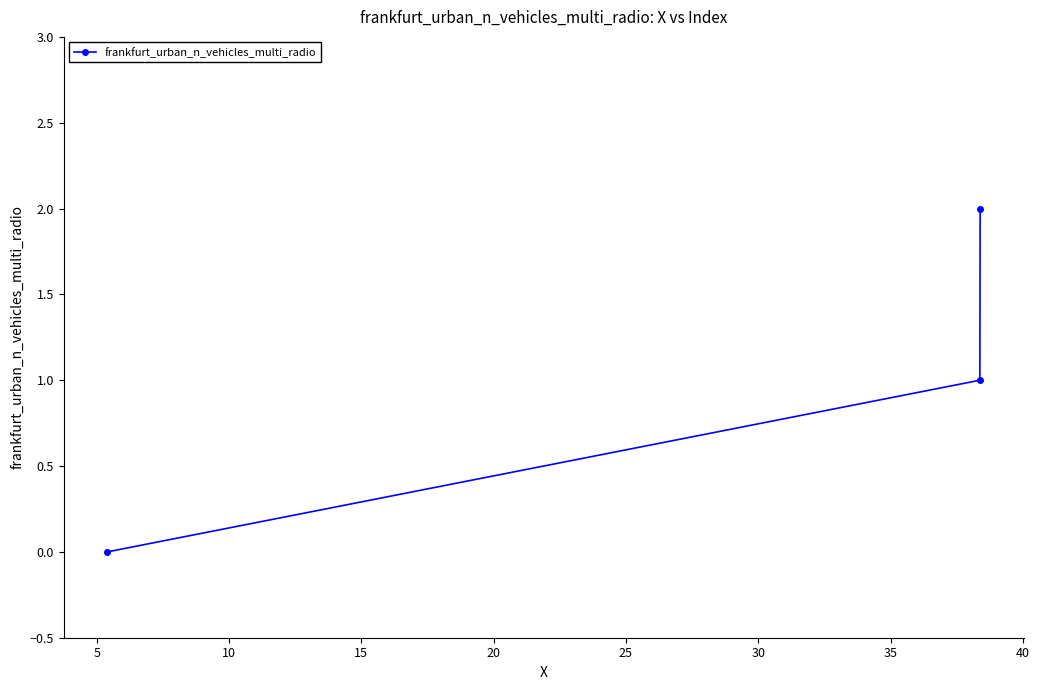

Does the chart have visible grid lines?

No